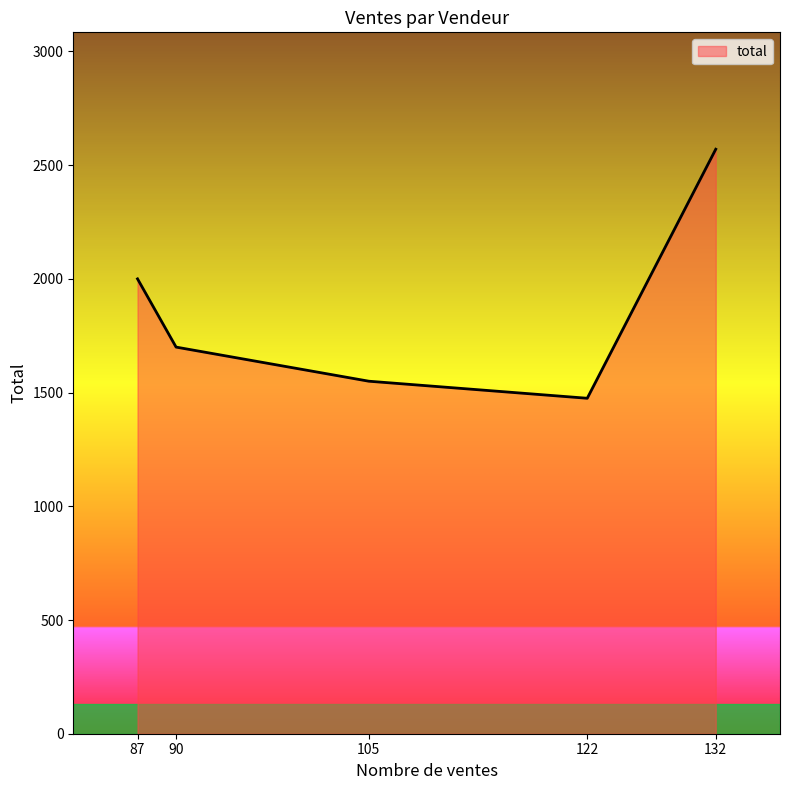

Rank the categories by value from highest to lowest.

132, 87, 90, 105, 122